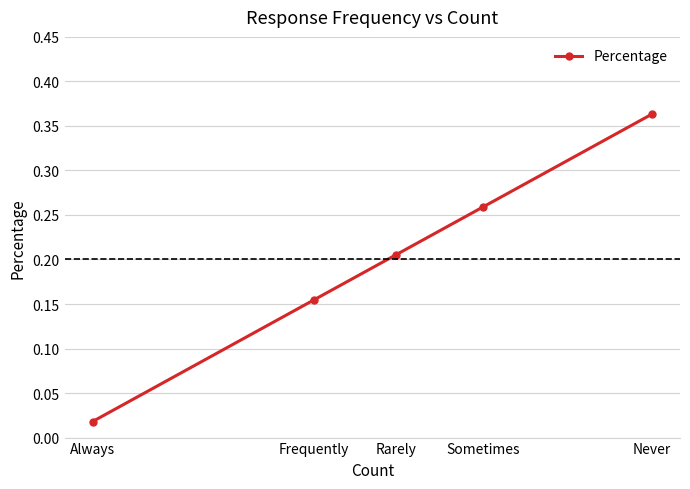

Does the chart have visible grid lines?

Yes